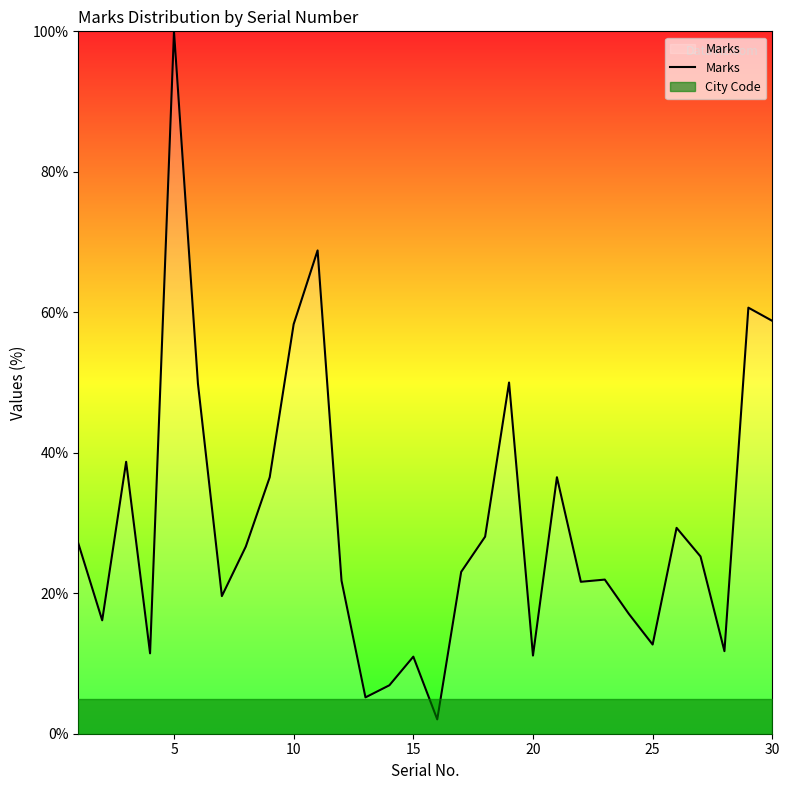

List the series in order of their peak value, highest first.

Marks, City Code